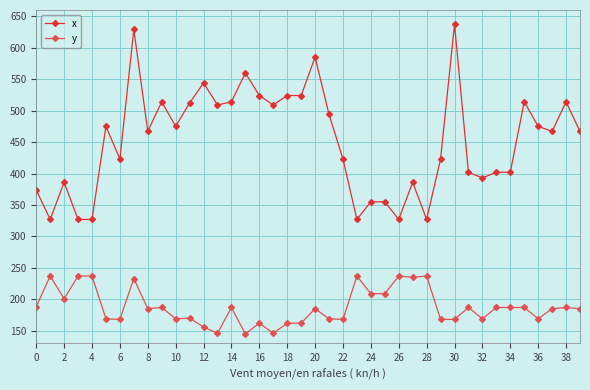

What is the value of the x point at the 9th from the left?

467